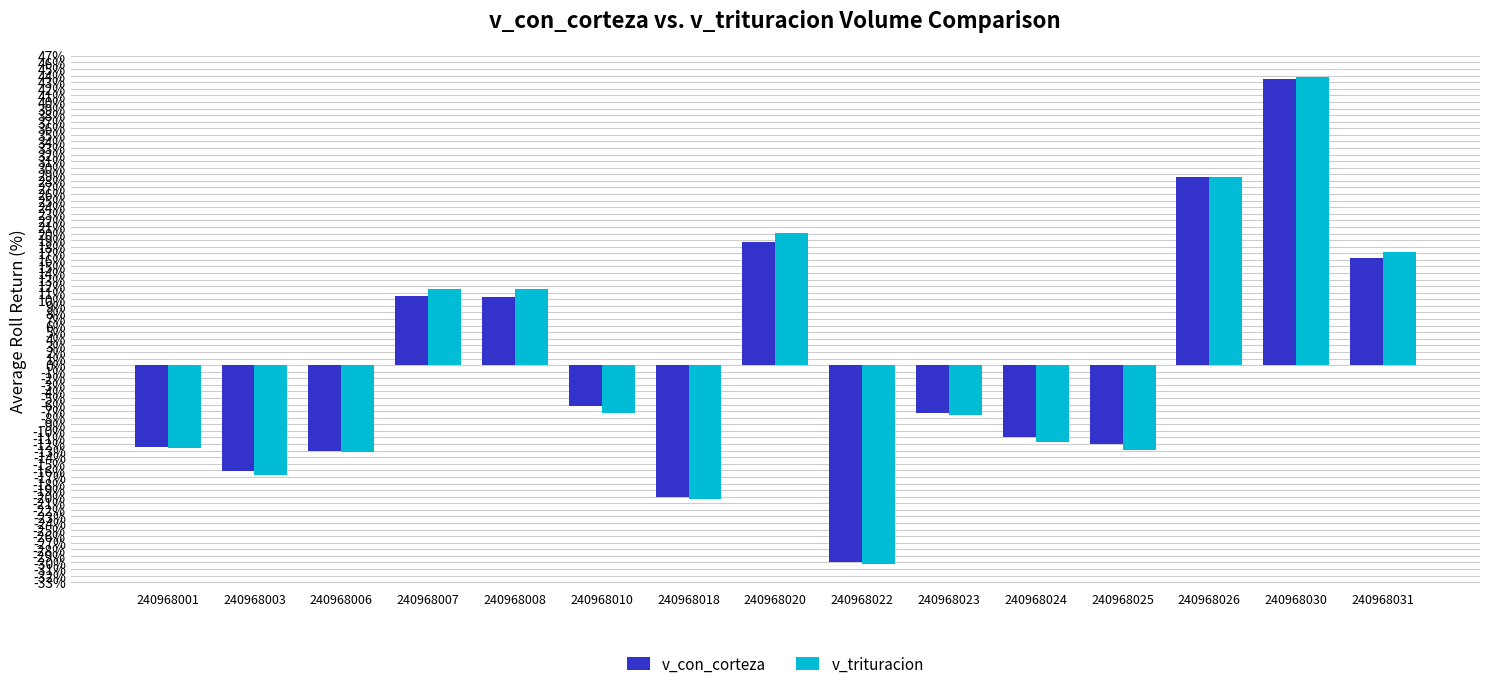

What are all the series names shown in the legend?

v_con_corteza, v_trituracion